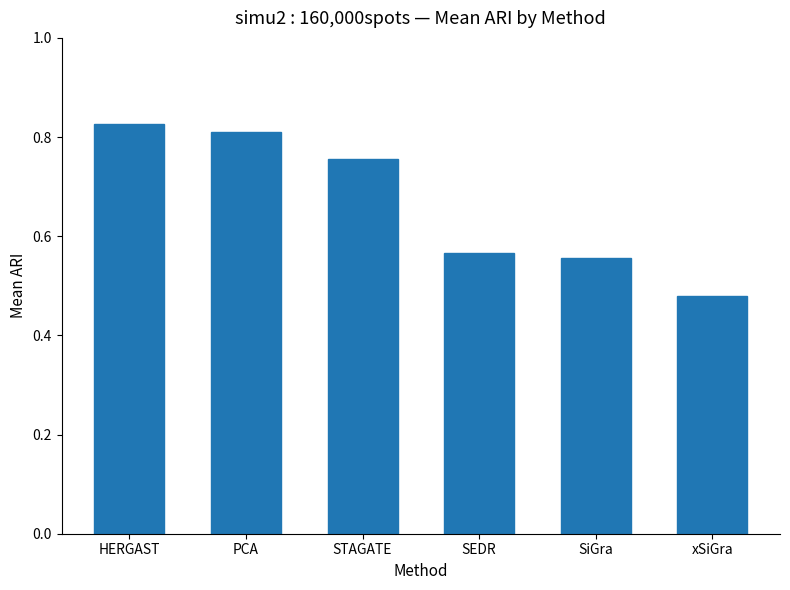

What is the label of the 5th bar from the right?

PCA